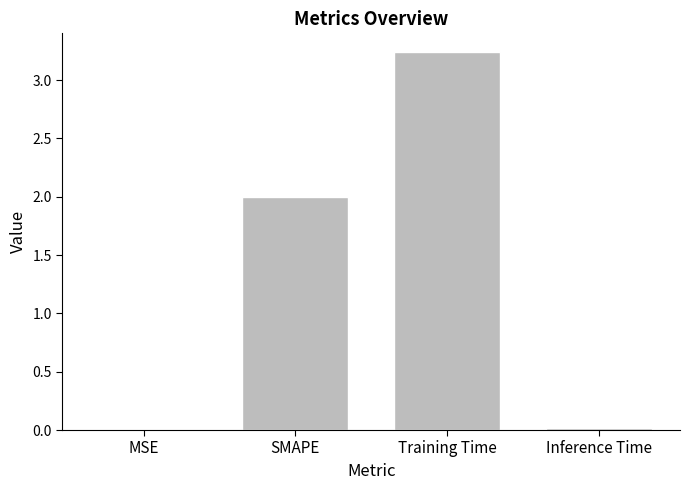

What is the average value?

1.3